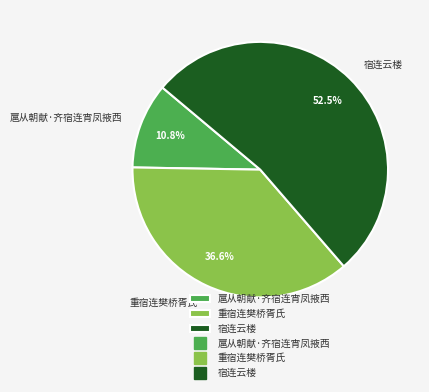

How many slices are in this pie chart?

3